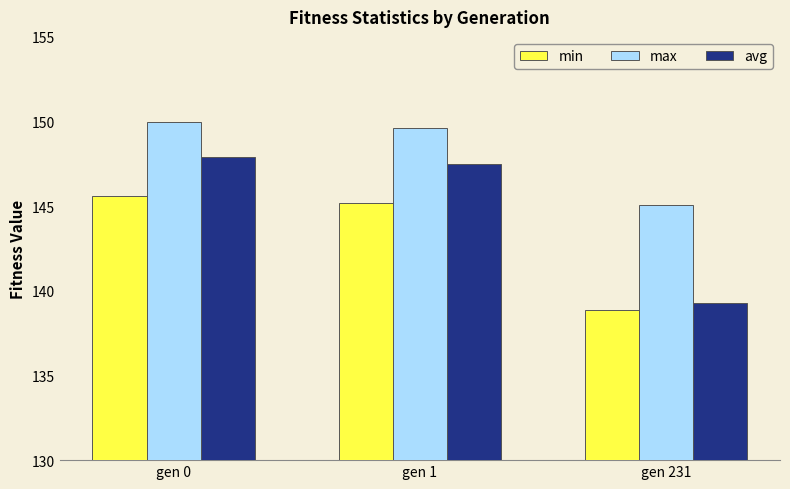

Reading left to right, extract all data points from this chart.

min: 145.6	145.2	138.9
max: 150.0	149.6	145.1
avg: 147.9	147.5	139.3